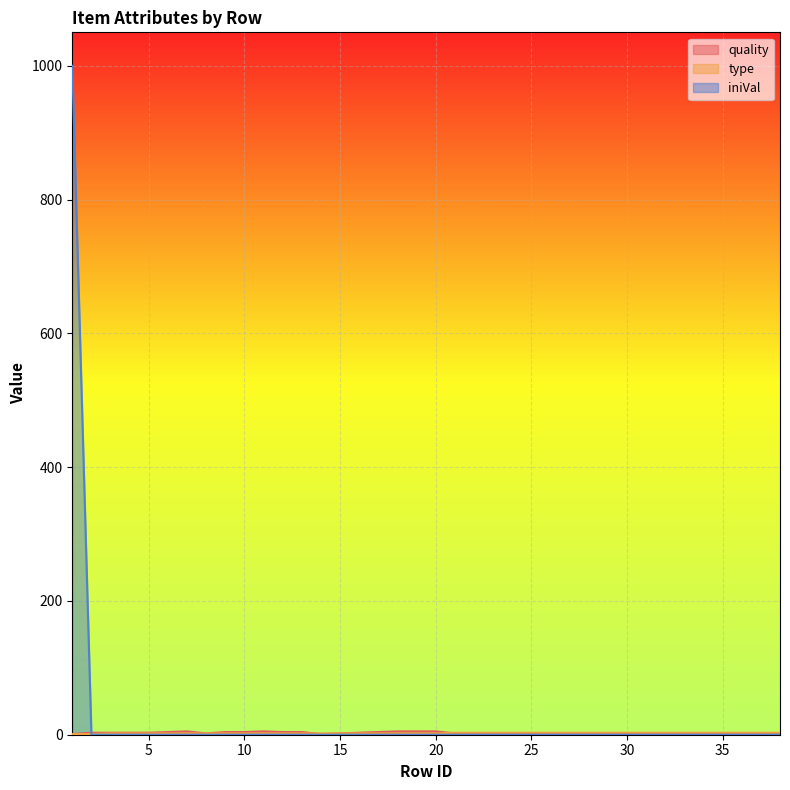

After their last crossing, which series has the higher values: quality or iniVal?

quality